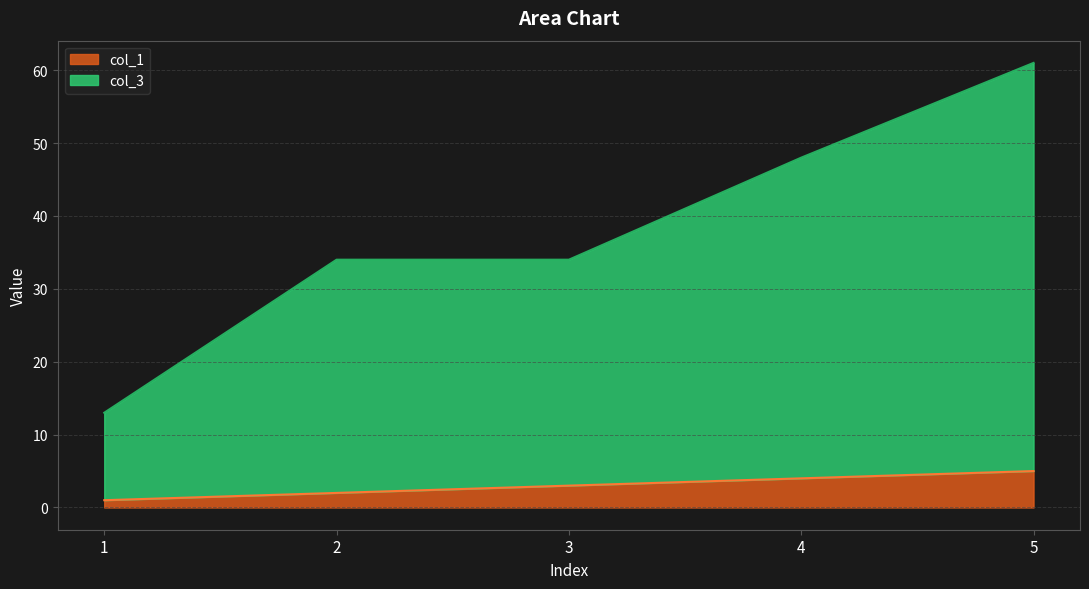

Which series changed the most between 1 and 2?

col_3